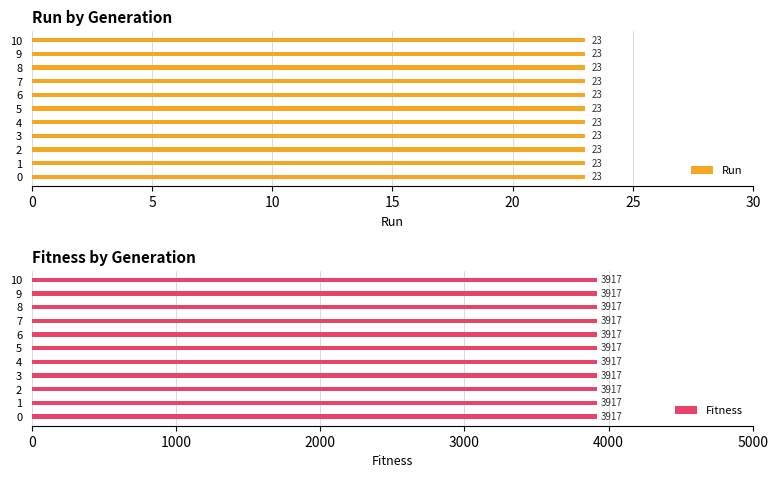

Are the bars grouped side by side (vs. stacked)?

Yes